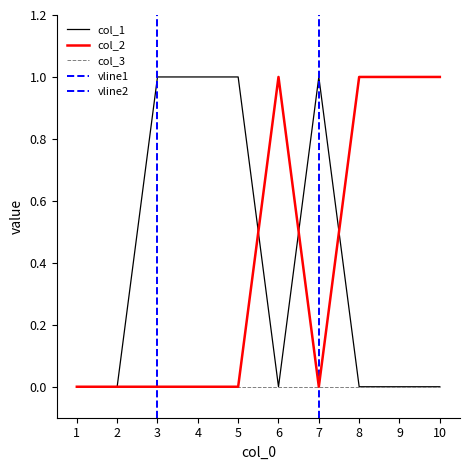

What is the spread (max minus min) of values at 8?

1